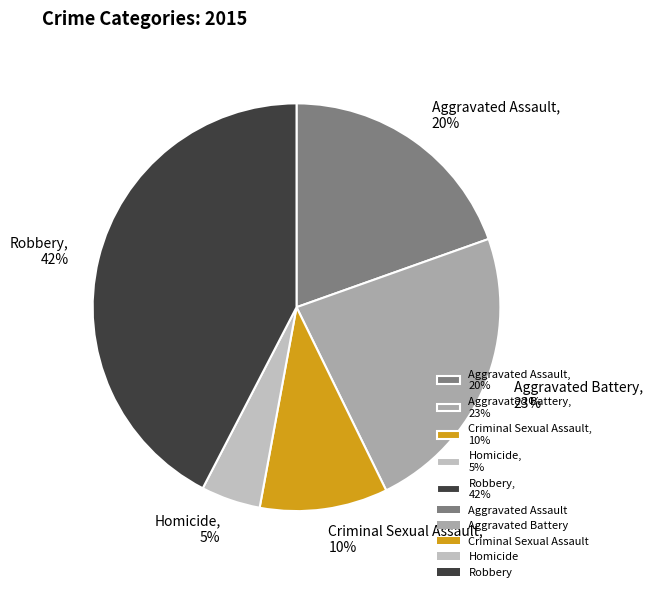

Which slice is the smallest?

Homicide